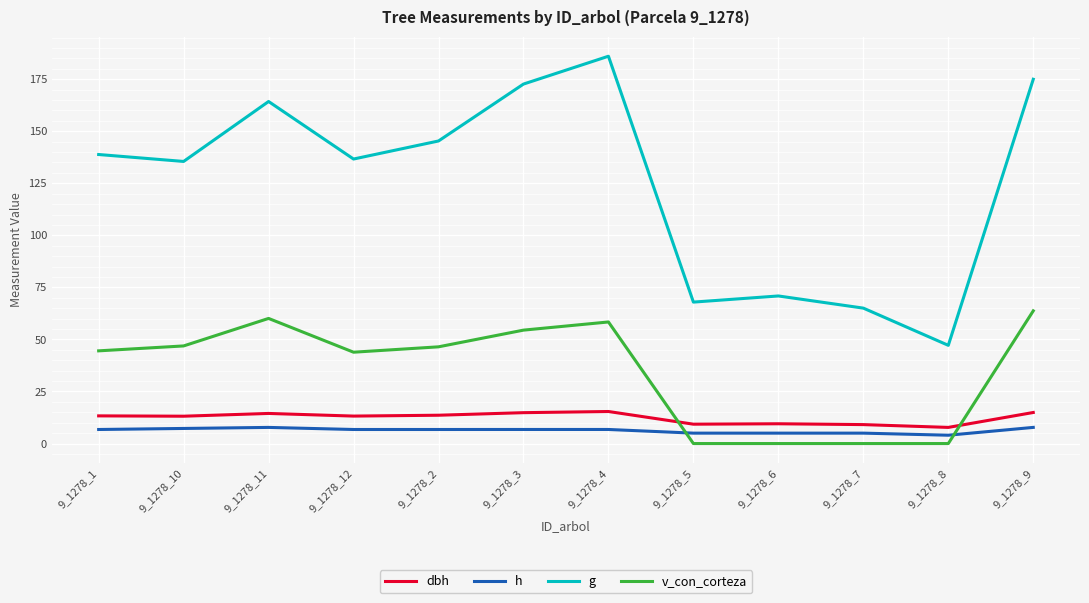

The value of g at 9_1278_6 is 48.2. True or false?

False